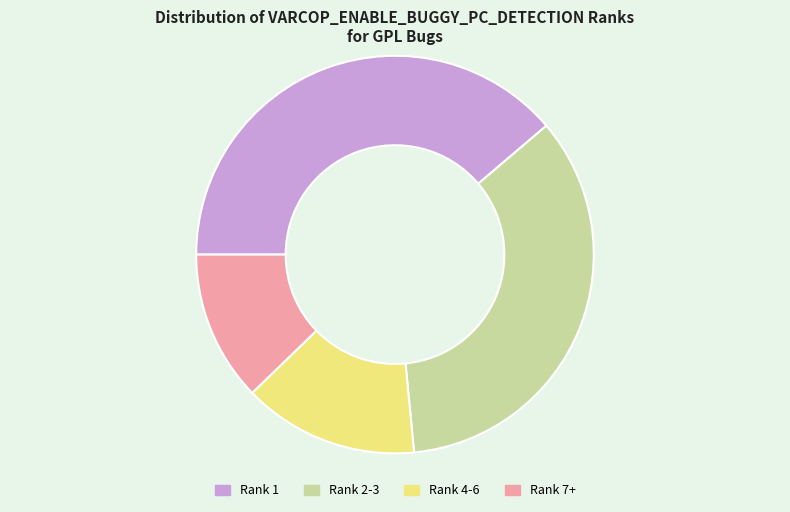

Approximately how many times larger is the value at Rank 1 compared to Rank 7+?

3.2